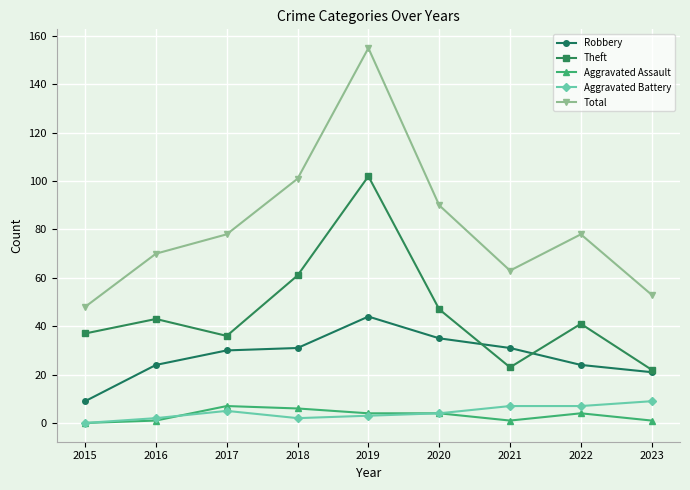

Which category has the highest value in the Total series?

2019